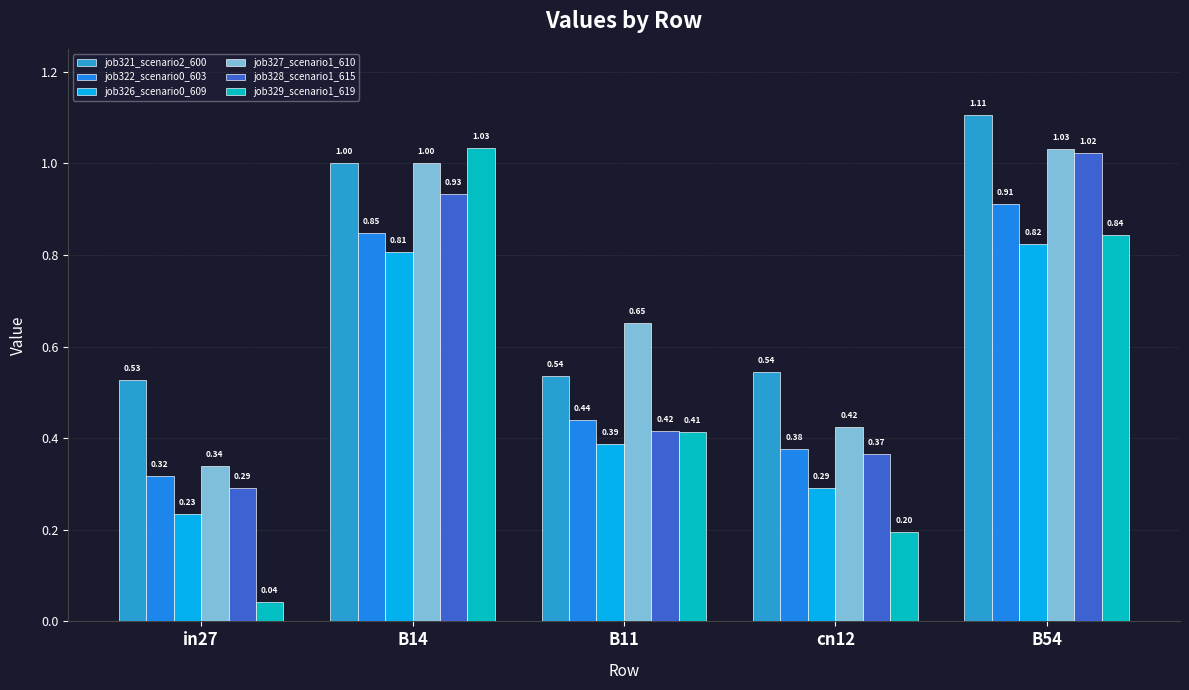

Which category has the lowest value in the job321_scenario2_600 series?

in27